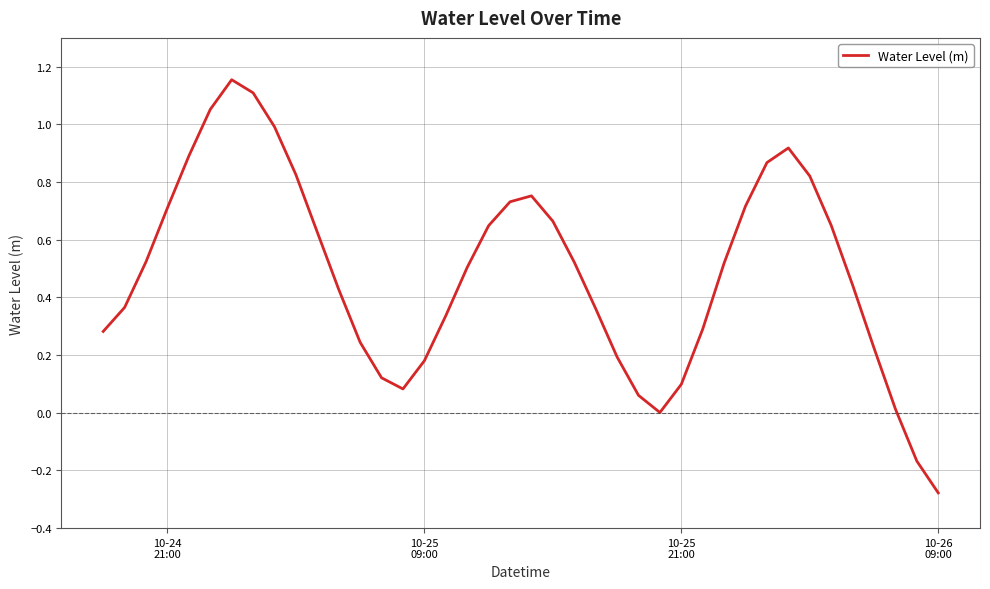

How many distinct data groups are displayed?

1